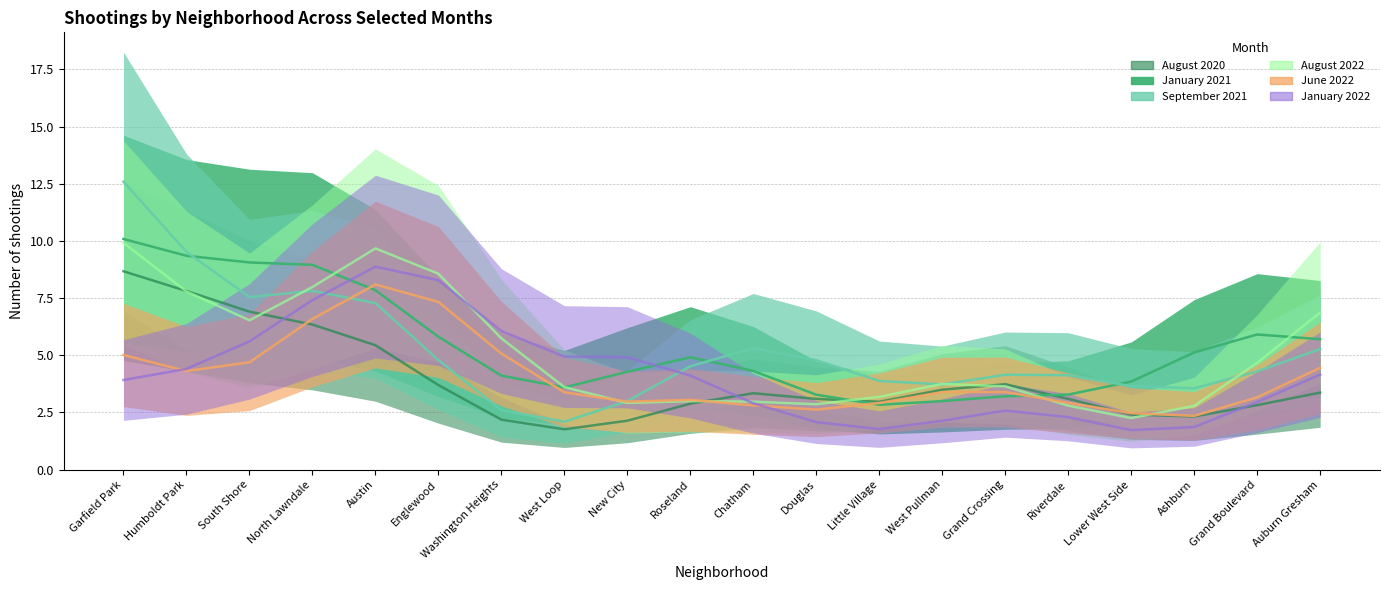

What is the approximate value of June 2022 at Douglas, to the nearest 5?

5